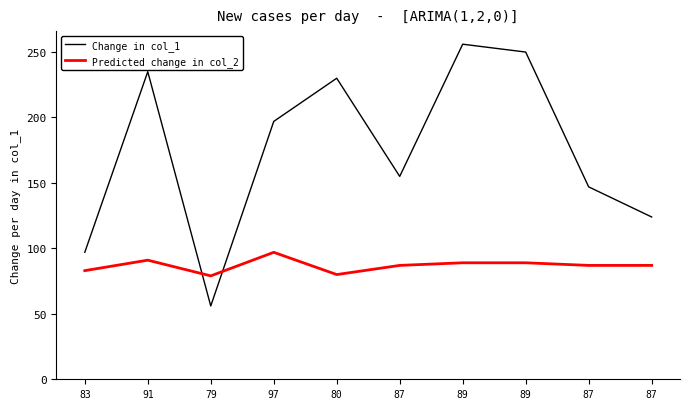

What is the spread (max minus min) of values at 87?

68